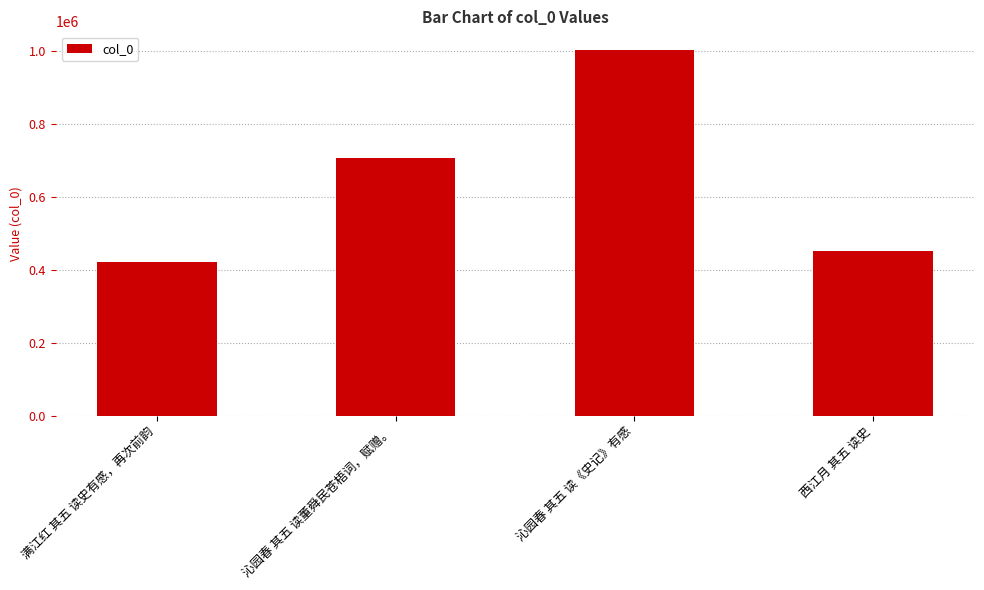

Where is the data nearest to the value 713688?

沁园春 其五 读董舜民苍梧词，赋赠。